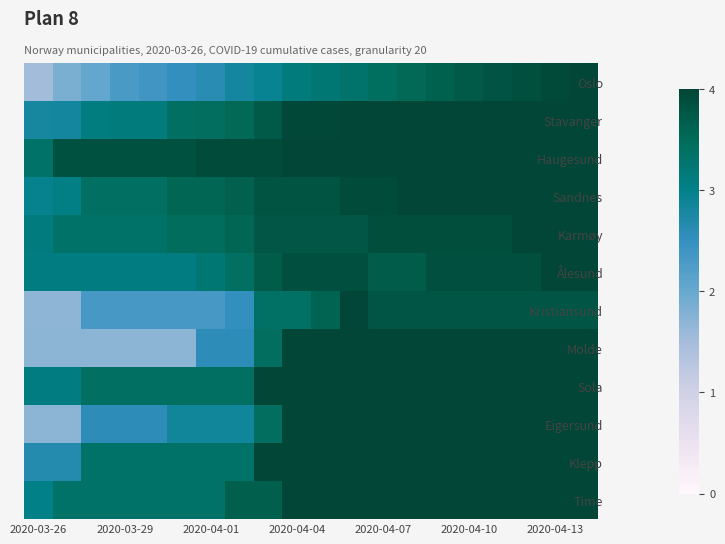

Reading left to right, what are all the values shown in this chart?

Oslo: 1.5	1.8	2.0	2.3	2.4	2.5	2.6	2.8	2.9	3.1	3.2	3.3	3.4	3.5	3.6	3.7	3.8	3.9	3.9	4.0
Stavanger: 2.8	2.8	3.1	3.1	3.1	3.4	3.4	3.5	3.7	4.0	4.0	4.0	4.0	4.0	4.0	4.0	4.0	4.0	4.0	4.0
Haugesund: 3.3	3.8	3.8	3.8	3.8	3.8	3.9	3.9	3.9	4.0	4.0	4.0	4.0	4.0	4.0	4.0	4.0	4.0	4.0	4.0
Sandnes: 3.0	3.0	3.4	3.4	3.4	3.6	3.6	3.7	3.8	3.8	3.8	3.9	3.9	4.0	4.0	4.0	4.0	4.0	4.0	4.0
Karmøy: 3.1	3.3	3.3	3.3	3.3	3.4	3.4	3.6	3.8	3.8	3.8	3.8	3.9	3.9	3.9	3.9	3.9	4.0	4.0	4.0
Ålesund: 3.1	3.1	3.1	3.1	3.1	3.1	3.2	3.4	3.7	3.8	3.8	3.8	3.7	3.7	3.8	3.8	3.8	3.8	4.0	4.0
Kristiansund: 1.7	1.7	2.3	2.3	2.3	2.3	2.3	2.5	3.4	3.4	3.6	4.0	3.8	3.8	3.8	3.8	3.8	3.8	3.8	3.8
Molde: 1.7	1.7	1.7	1.7	1.7	1.7	2.6	2.6	3.4	4.0	4.0	4.0	4.0	4.0	4.0	4.0	4.0	4.0	4.0	4.0
Sola: 3.1	3.1	3.4	3.4	3.4	3.4	3.4	3.4	4.0	4.0	4.0	4.0	4.0	4.0	4.0	4.0	4.0	4.0	4.0	4.0
Eigersund: 1.7	1.7	2.6	2.6	2.6	2.9	2.9	2.9	3.4	4.0	4.0	4.0	4.0	4.0	4.0	4.0	4.0	4.0	4.0	4.0
Klepp: 2.7	2.7	3.3	3.3	3.3	3.3	3.3	3.3	4.0	4.0	4.0	4.0	4.0	4.0	4.0	4.0	4.0	4.0	4.0	4.0
Time: 3.0	3.3	3.3	3.3	3.3	3.3	3.3	3.7	3.7	4.0	4.0	4.0	4.0	4.0	4.0	4.0	4.0	4.0	4.0	4.0